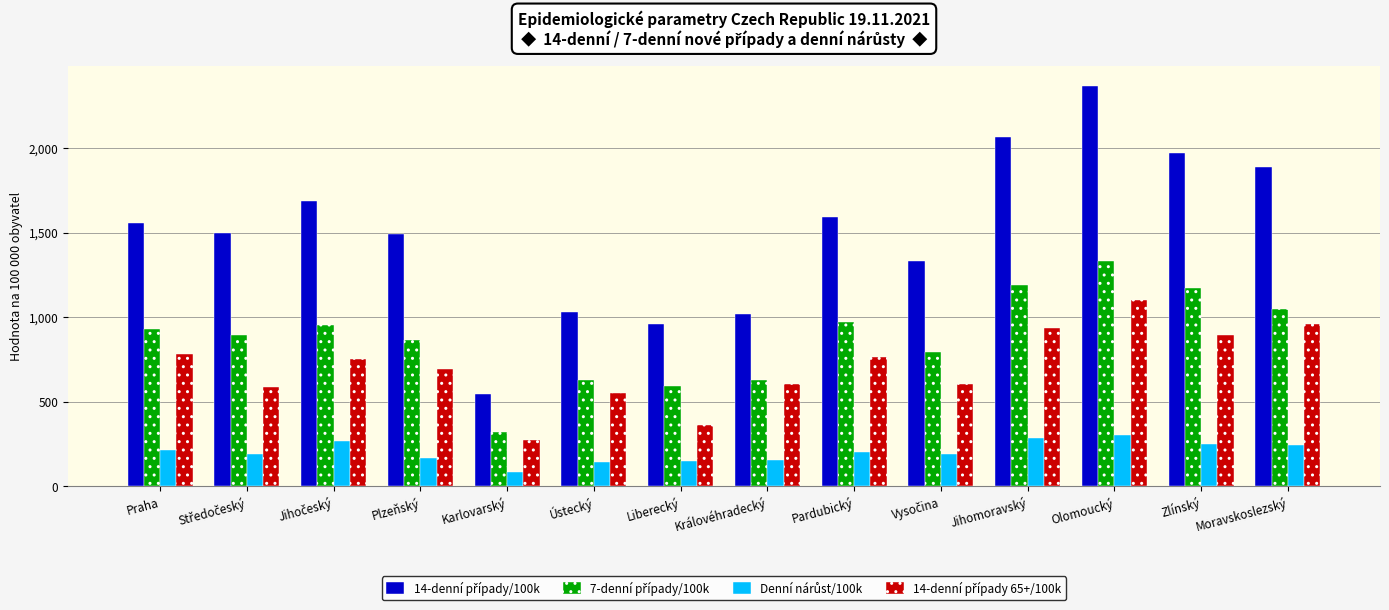

At how many categories does at least one series exceed 1378?

9